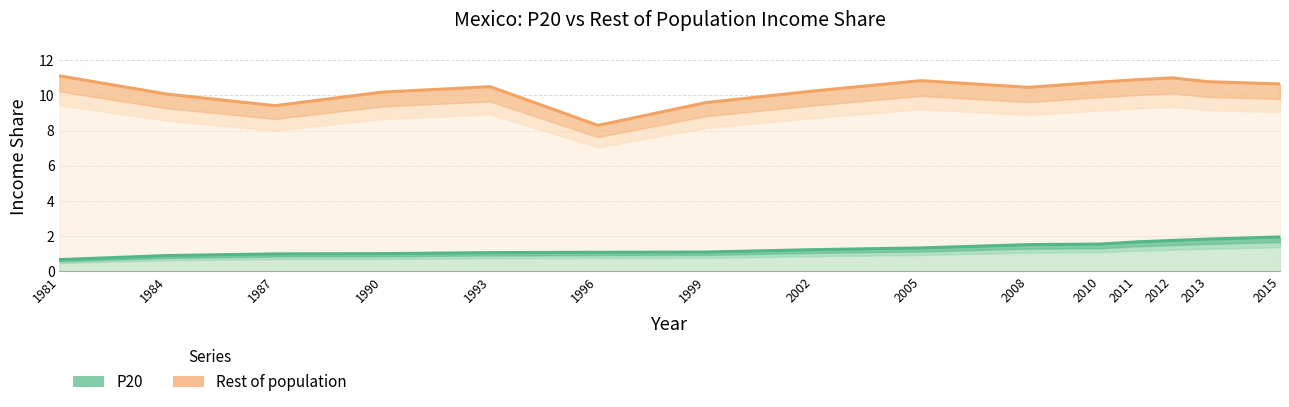

What is the highest value of the P20 series?

2.0